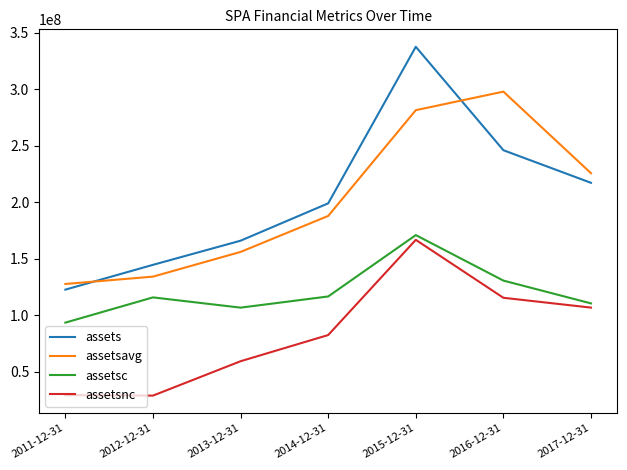

Which series changed the most between 2011-12-31 and 2016-12-31?

assetsavg